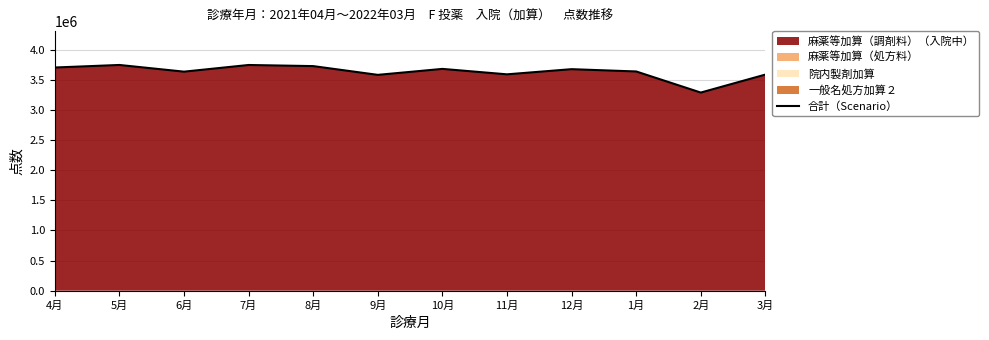

Where is the data nearest to the value 3515317?

9月